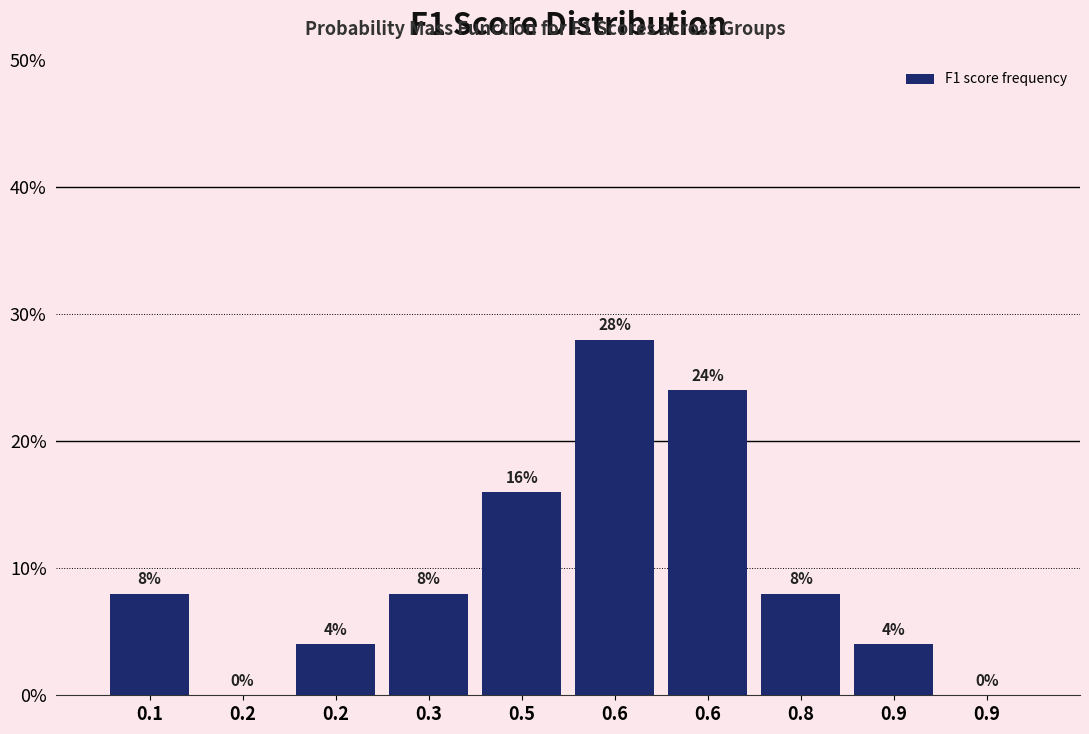

Are the bars horizontal?

No